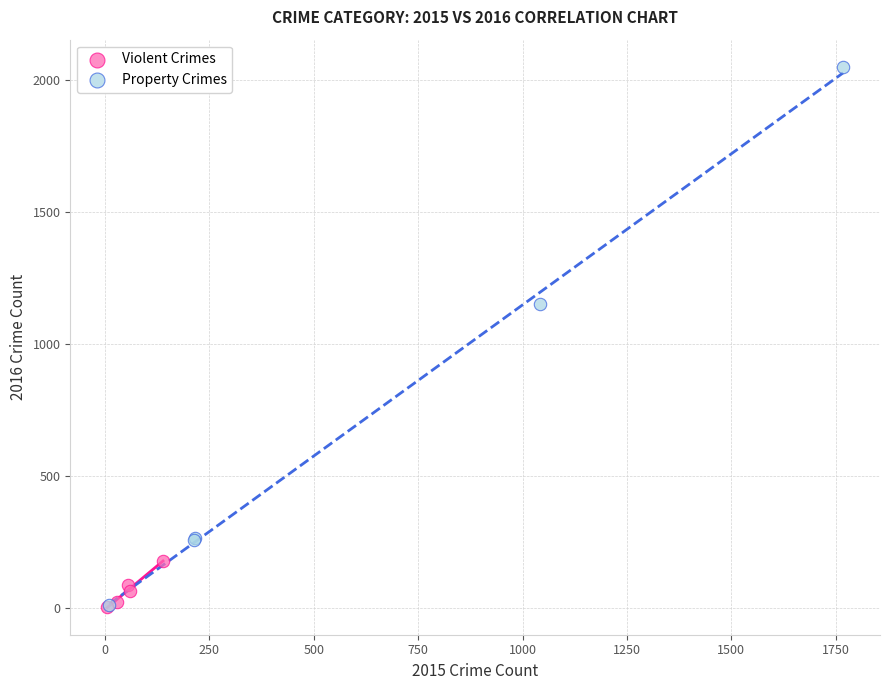

Which series contains the highest Y value?

Property Crimes